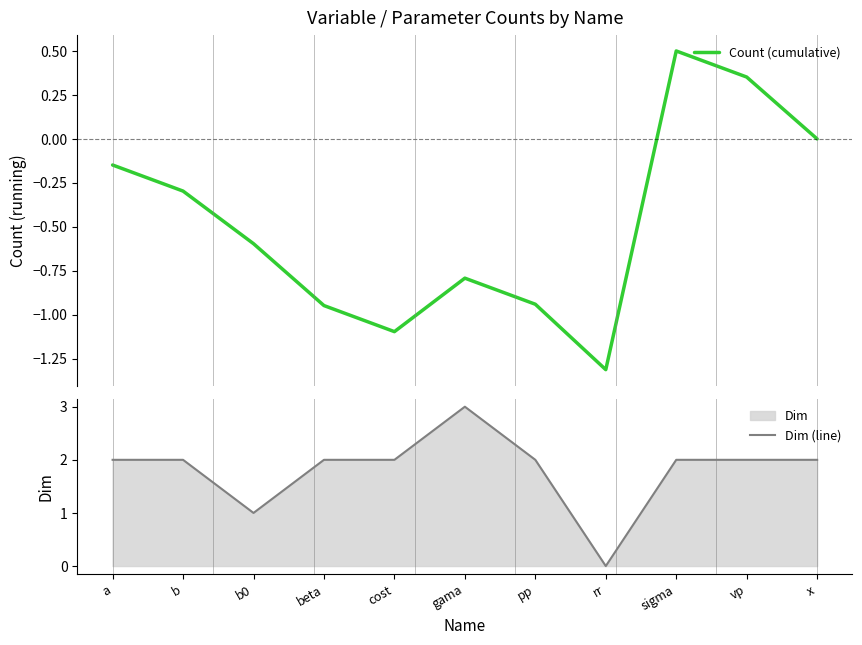

Is it true that Count (cumulative) equals -0.1 at a?

True